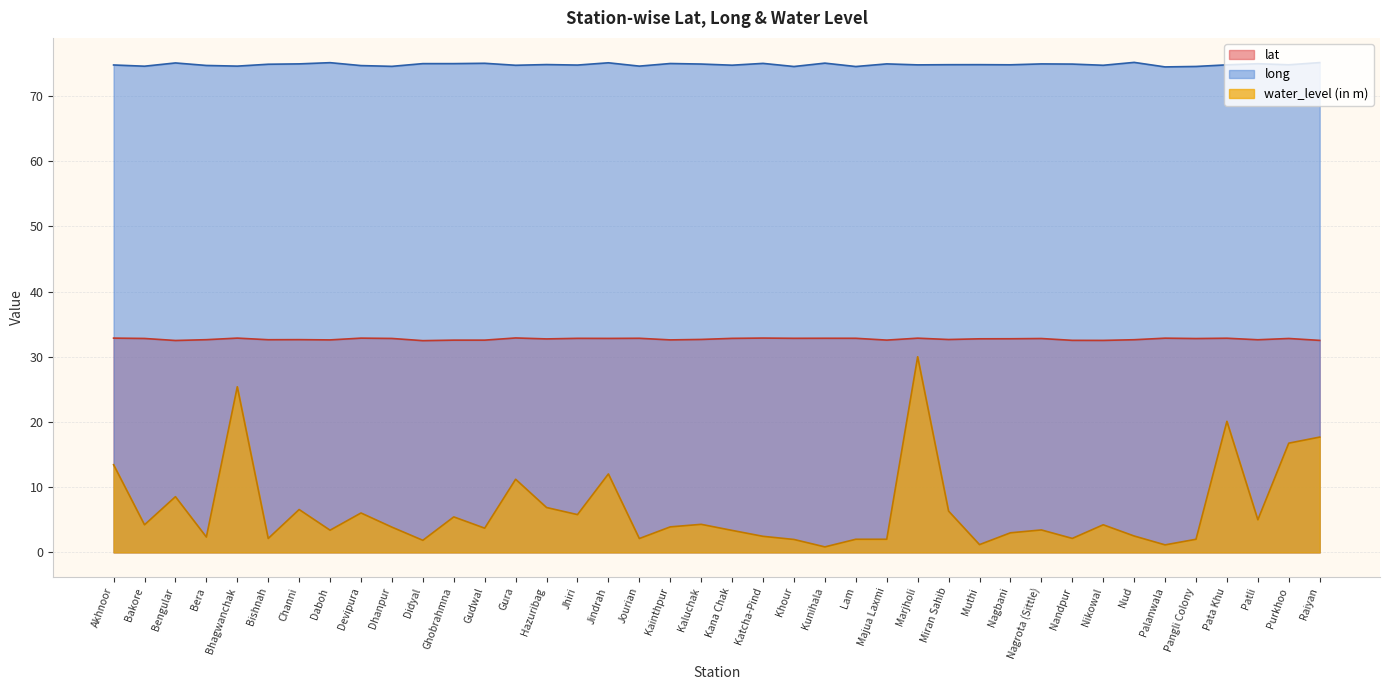

What is the difference between the water_level (in m) values at Katcha-Pind and Bakore?

1.8